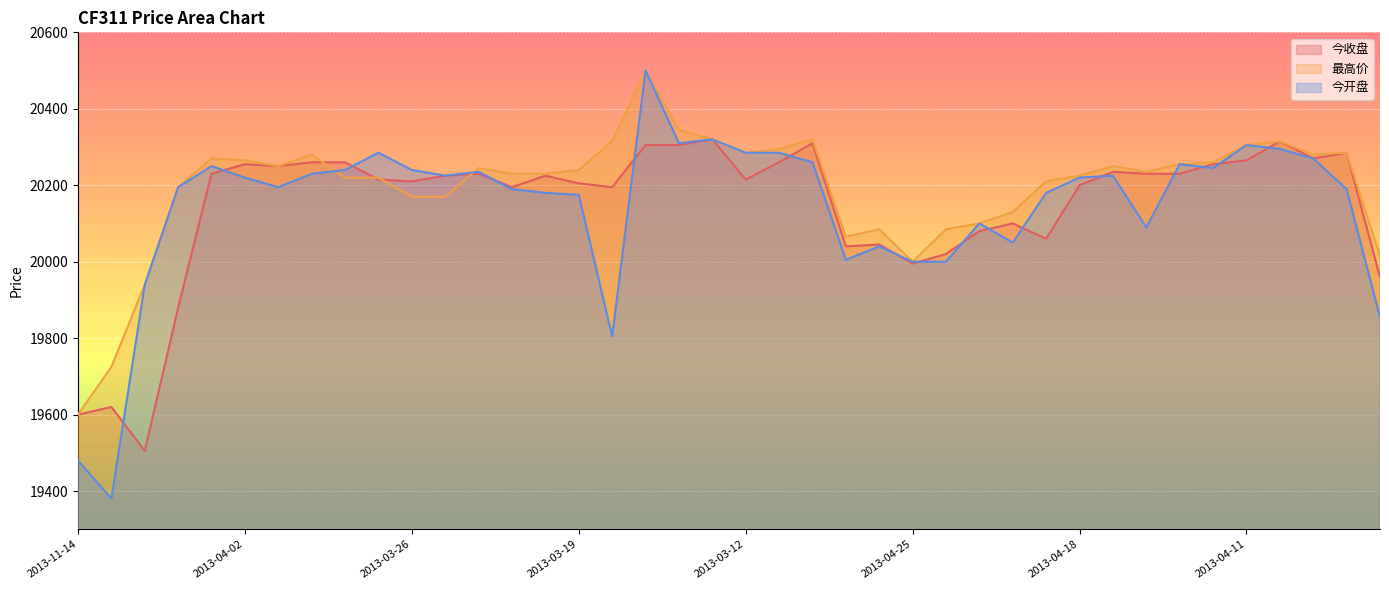

Where does the 最高价 series first go above 20240?

2013-04-03